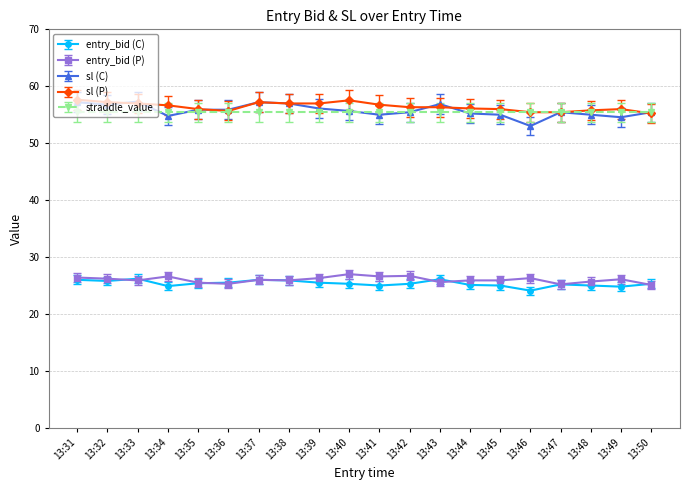

Is the value of sl (C) at 13:38 greater than the value of entry_bid (P) at 13:47?

Yes